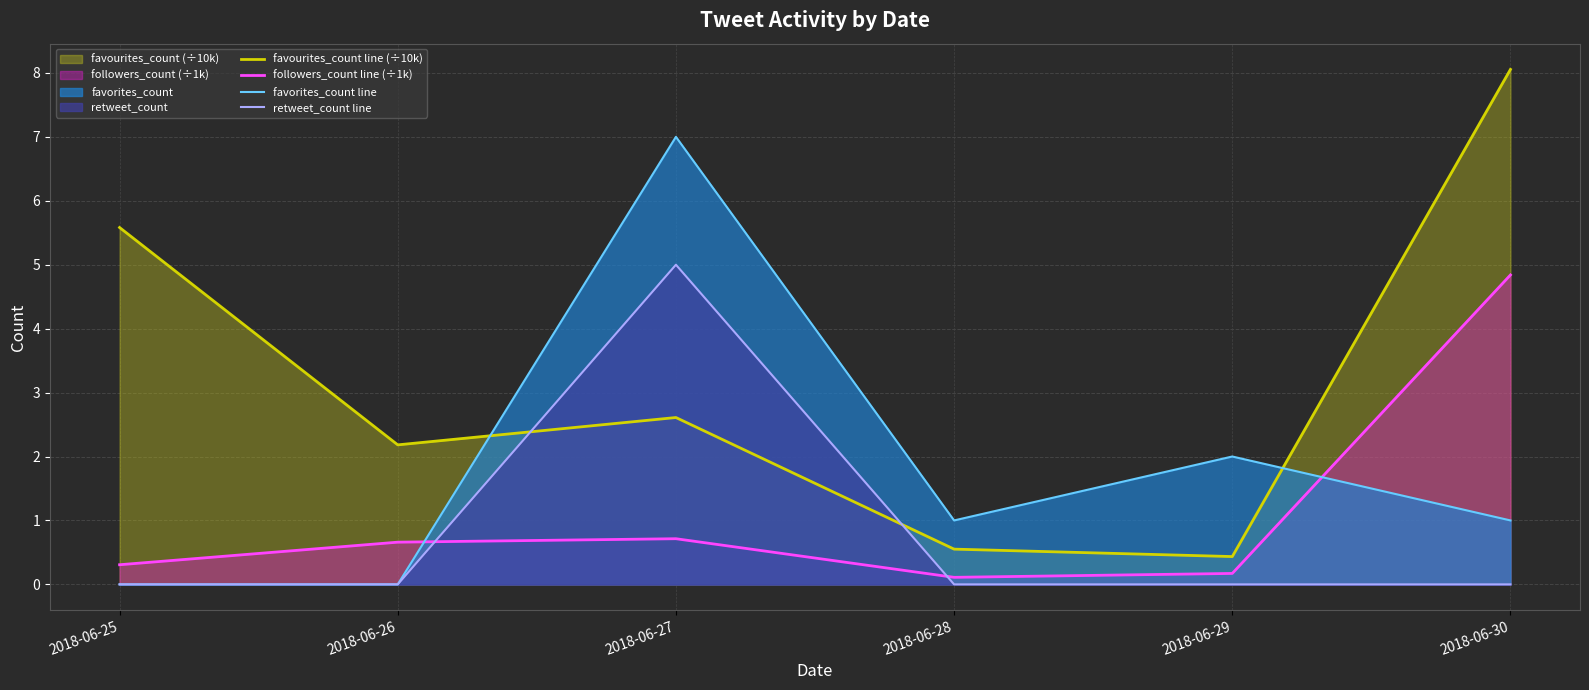

Which series changed the most between 2018-06-27 and 2018-06-30?

favorites_count line